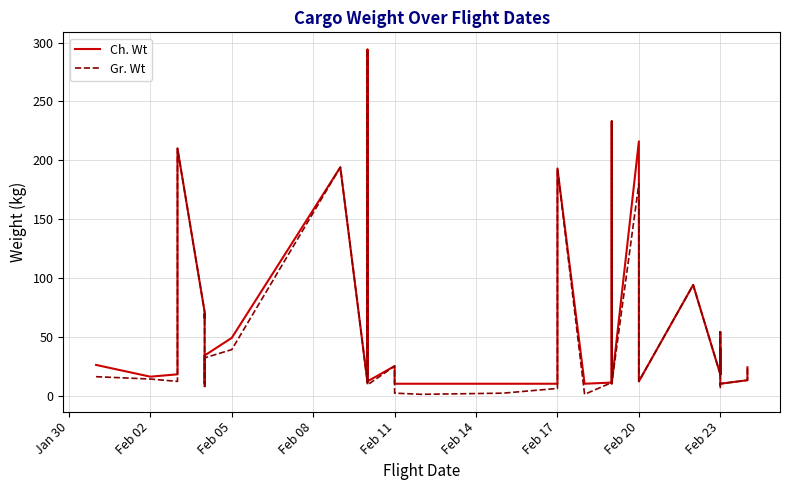

Reading left to right, transcribe all the data shown in this chart.

Ch. Wt: 26	16	18	210	71	66	69	10	34	49	194	11	294	12	25	10	10	10	10	38	193	10	11	88	233	11	10	216	95	33	12	94	18	40	18	54	10	10	13	24
Gr. Wt: 16	14	12	210	71	66	69	6	32	39	194	11	294	9	25	2	1	2	6	38	193	1	11	88	233	11	10	180	86	33	12	94	18	40	18	54	6	10	13	24